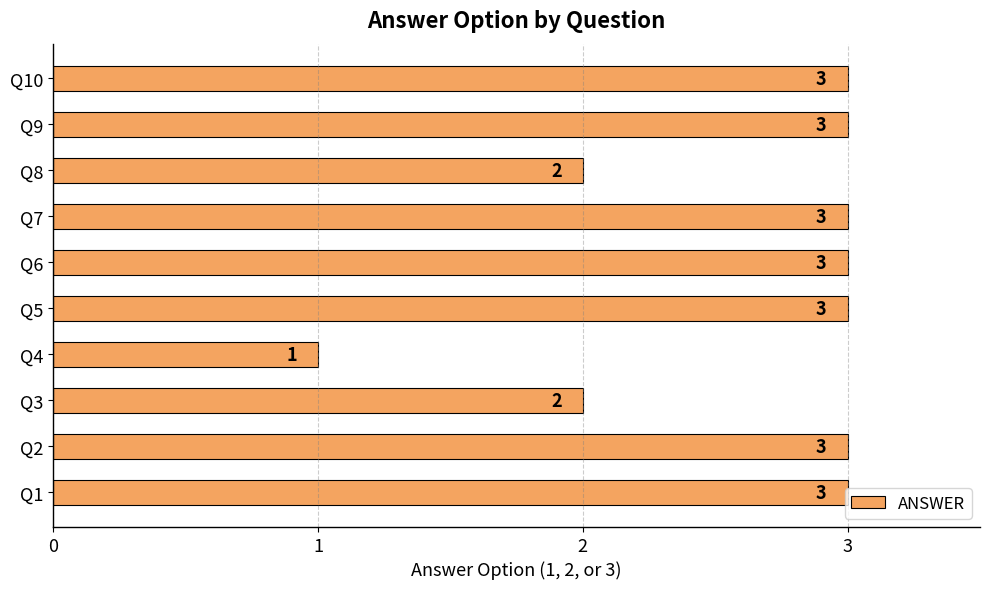

What is the minimum value shown in the chart?

1